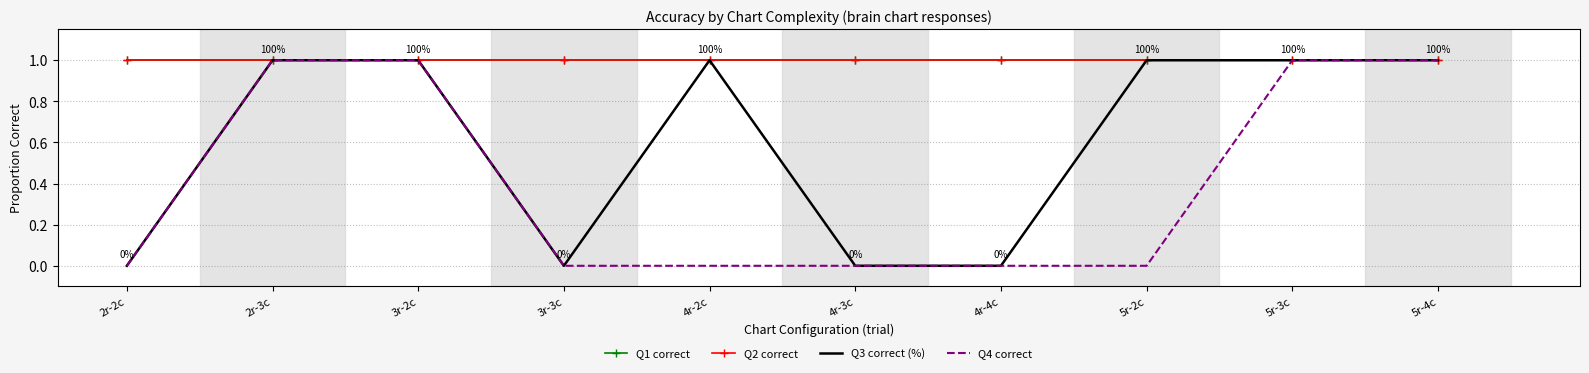

True or false: Q1 correct and Q3 correct (%) cross at least once.

False